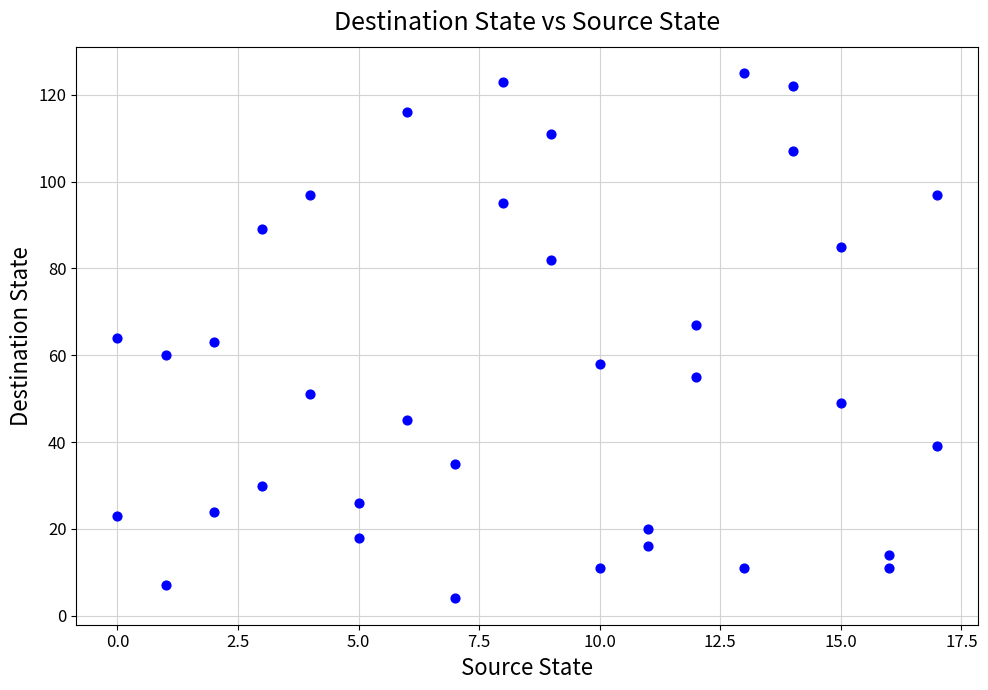

What is the range of Y values (max minus min)?

121